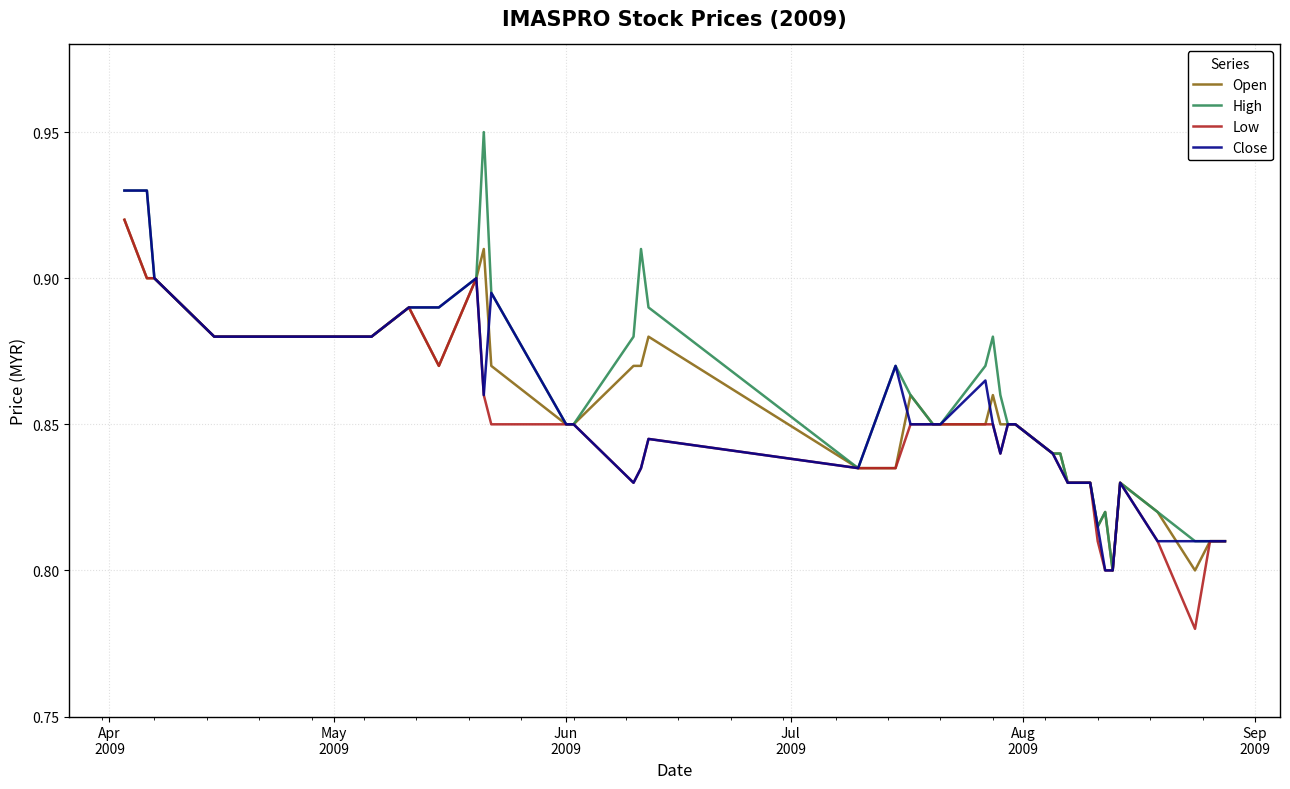

Which series has the widest spread of values?

High